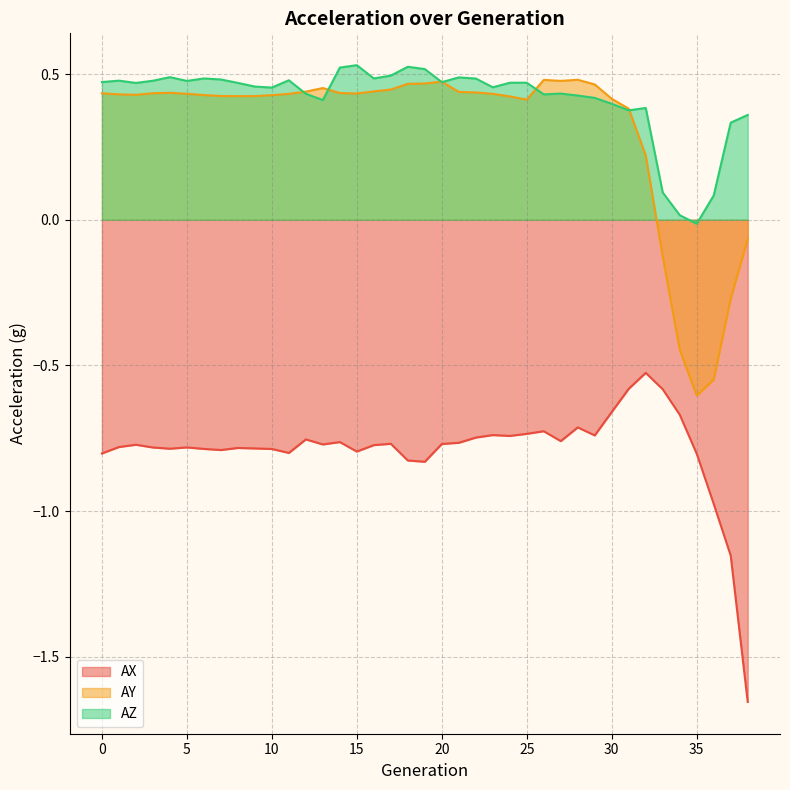

What is the value of the AX point at the 26th from the left?

-0.7